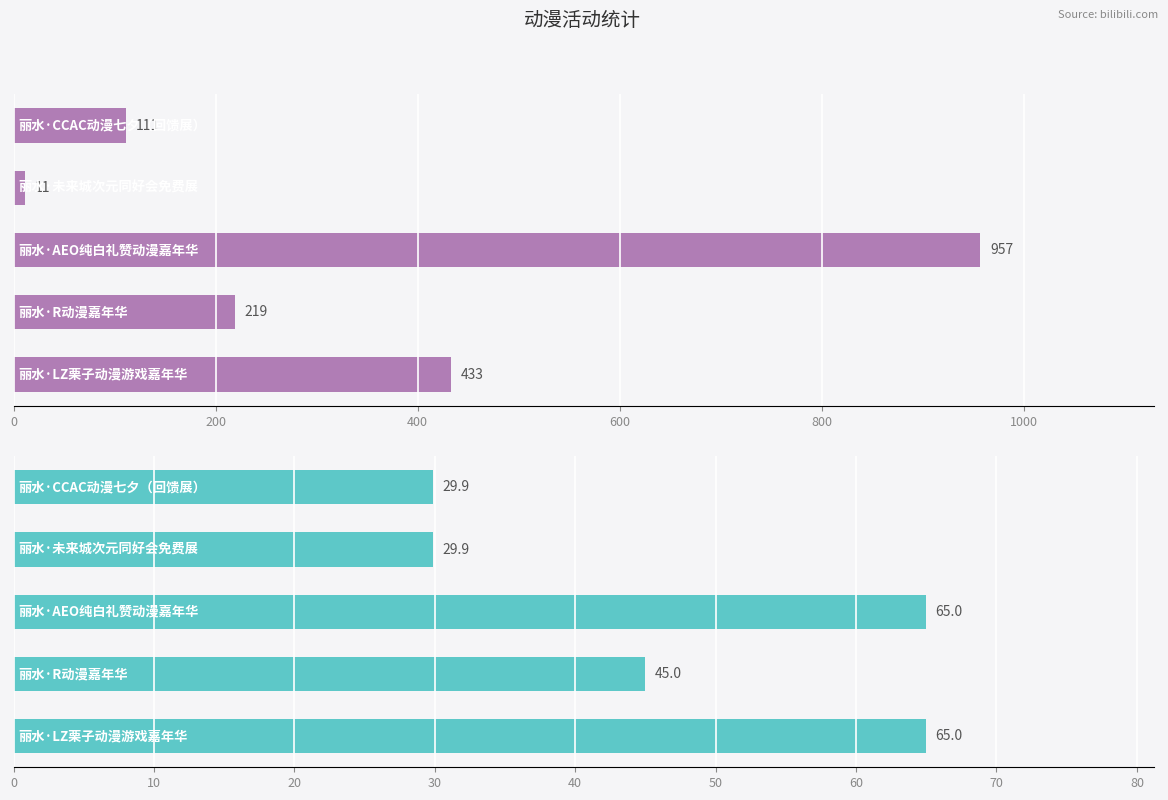

What is the spread (max minus min) of values at 0?

81.1